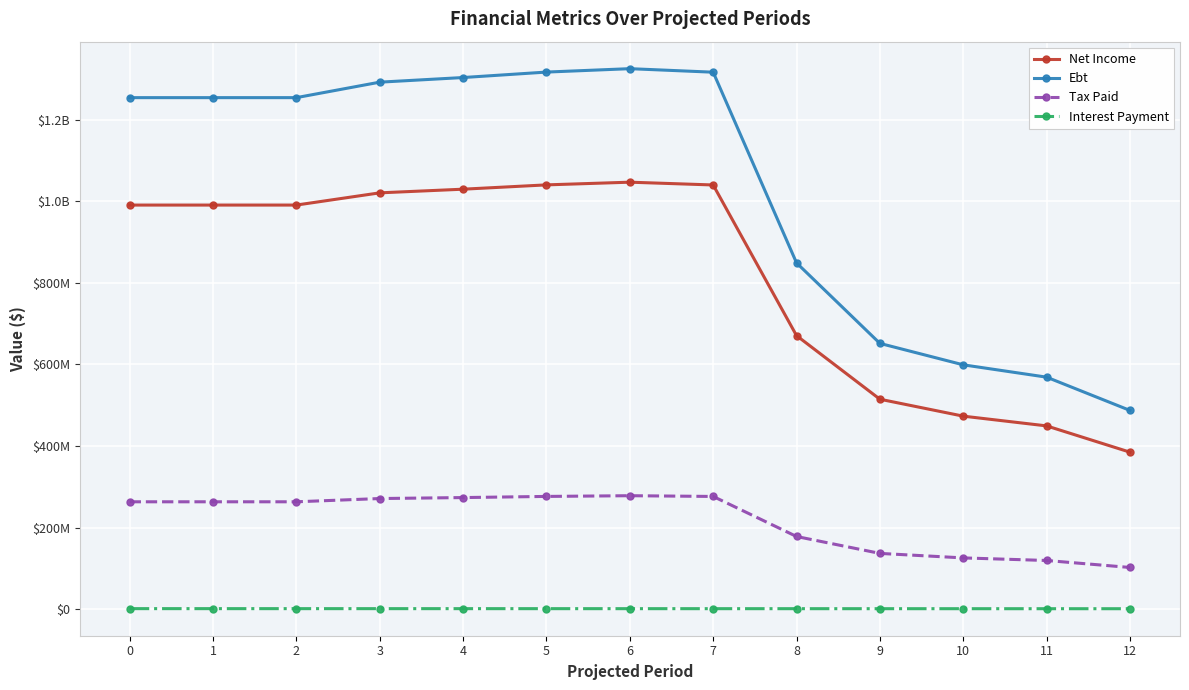

At which label is Tax Paid closest to 190266740?

8